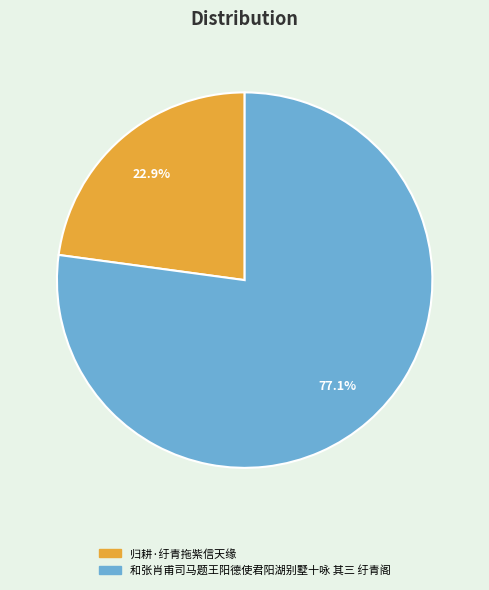

To the nearest percent, what portion does 归耕·纡青拖紫信天缘 represent?

23%